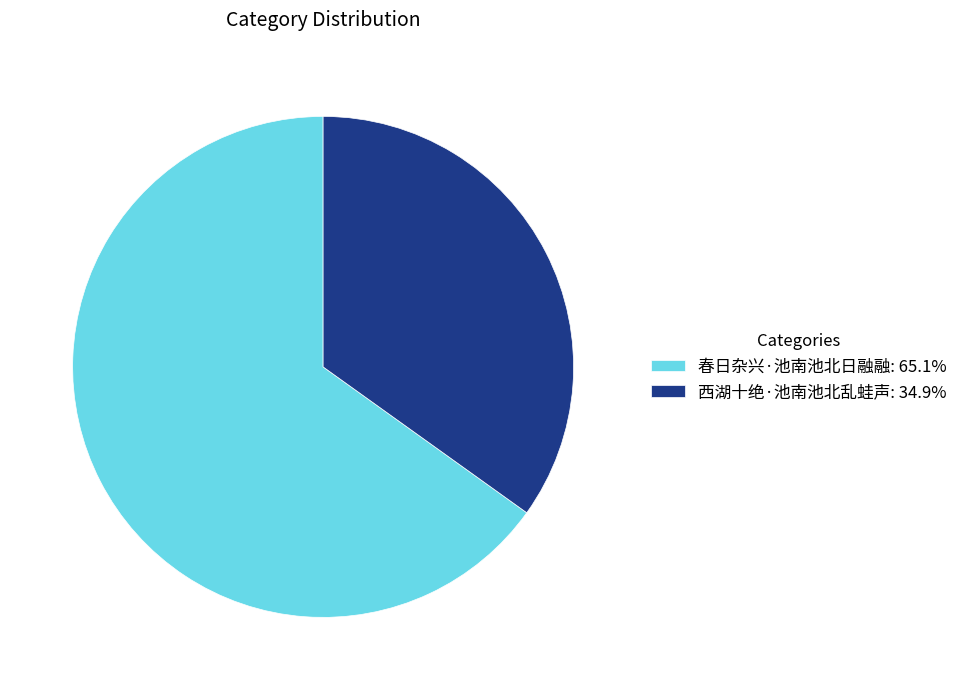

Does 春日杂兴·池南池北日融融: 65.1% account for over 50% of the chart?

Yes